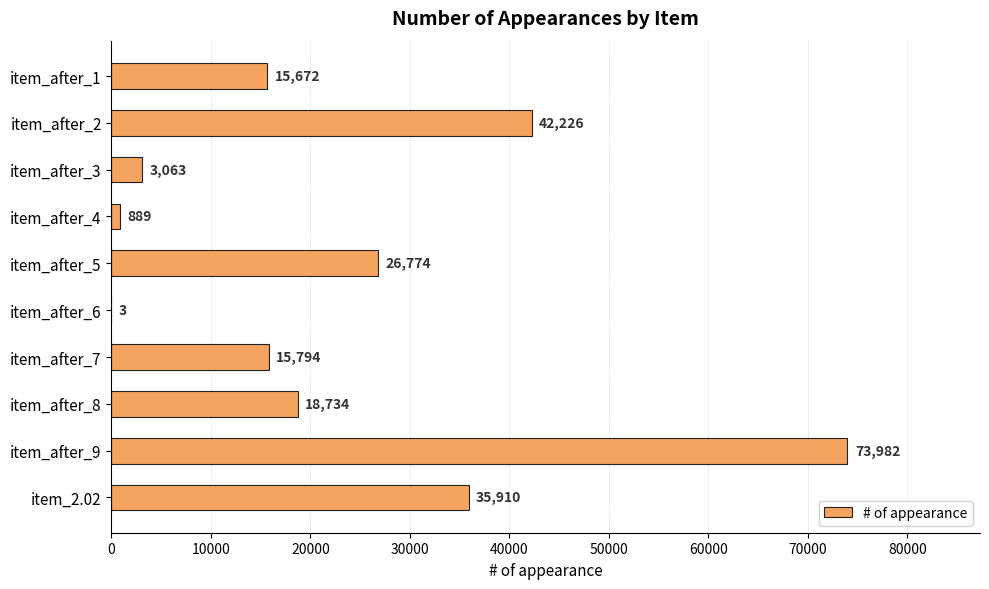

Reading top to bottom, what are all the values shown in this chart?

item_after_1=15672	item_after_2=42226	item_after_3=3063	item_after_4=889	item_after_5=26774	item_after_6=3	item_after_7=15794	item_after_8=18734	item_after_9=73982	item_2.02=35910